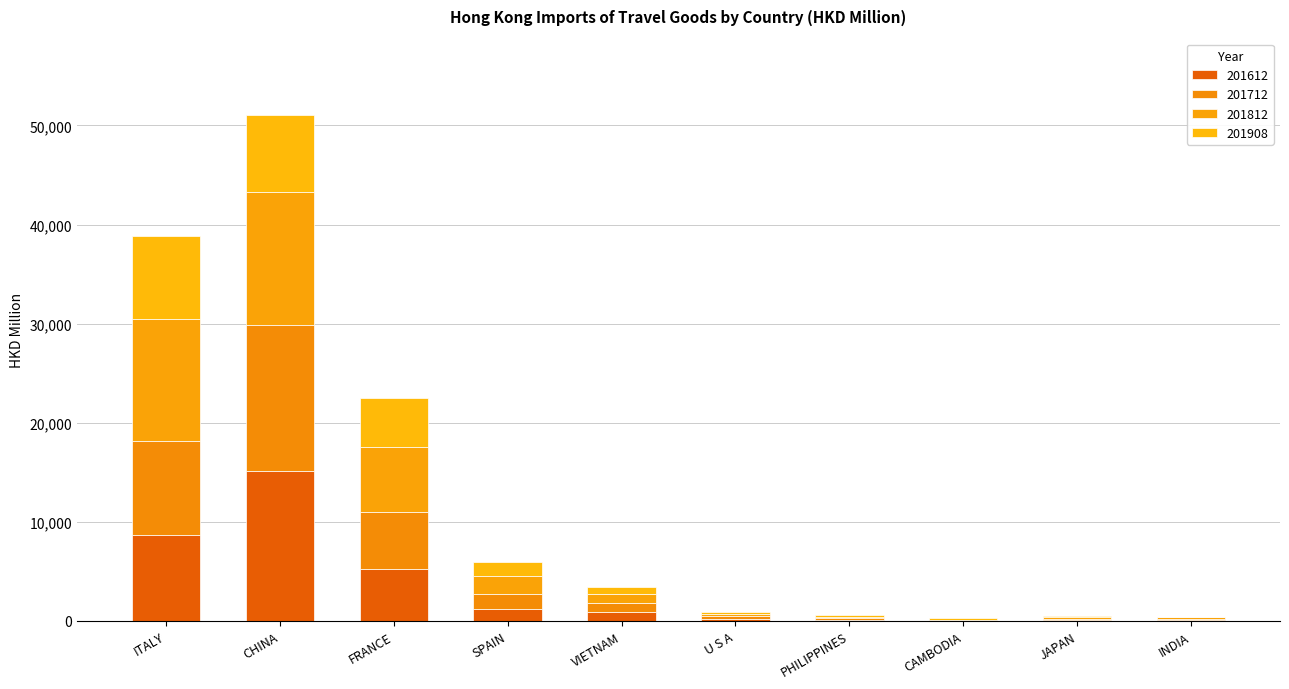

What is the label of the 8th bar from the left?

CAMBODIA